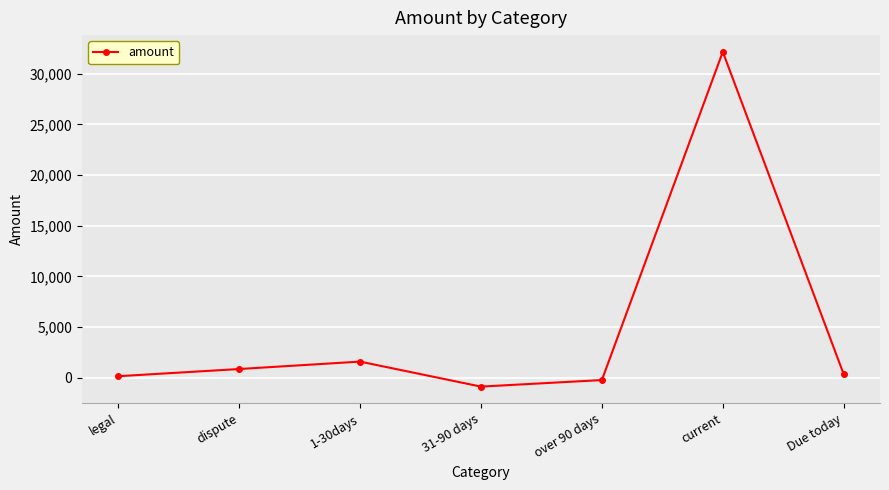

The chart shows a value of 42898.9 at current. True or false?

False